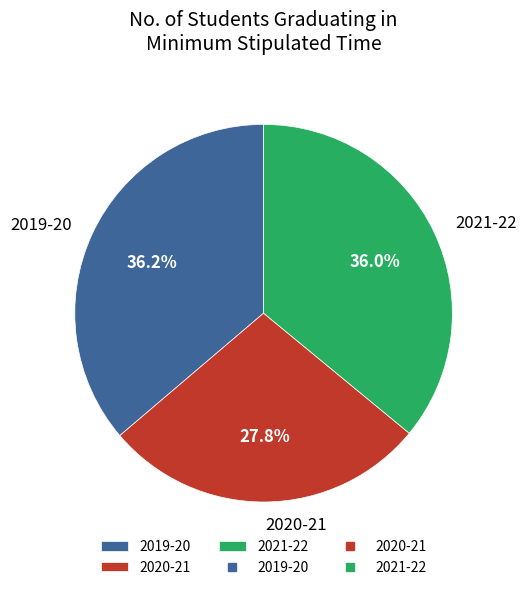

Is the sum of 2019-20 and 2021-22 greater than half?

Yes